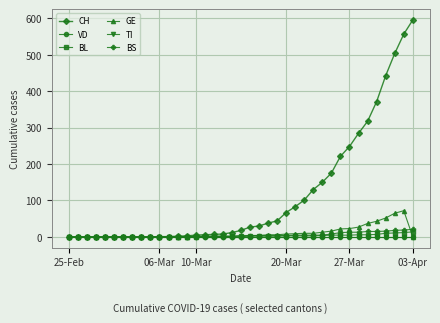

How many lines are shown in the chart?

6